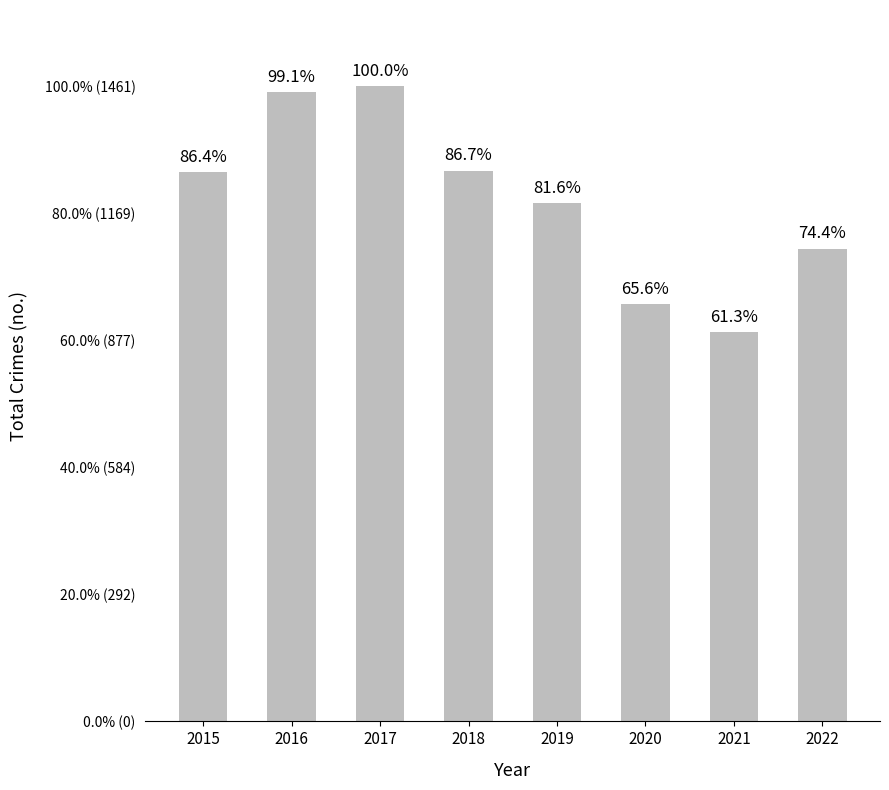

Are the bars horizontal?

No